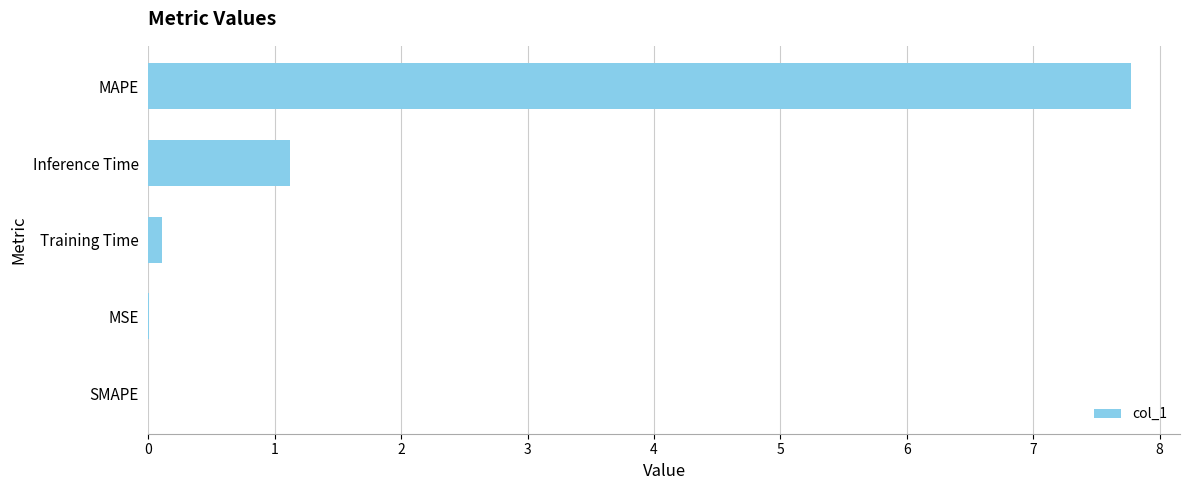

Which has a higher value, Inference Time or MSE?

Inference Time